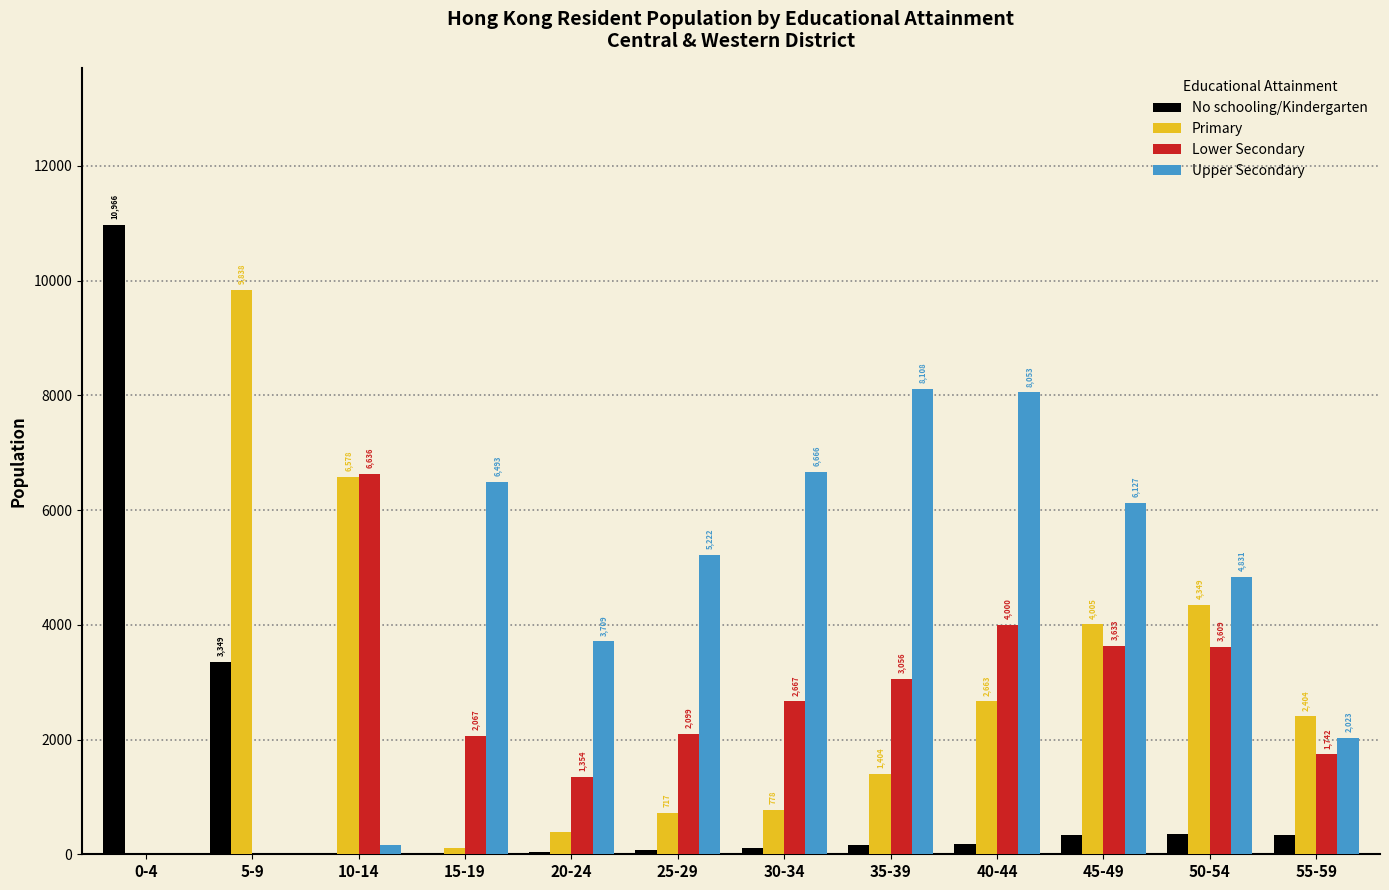

What is the sum of all No schooling/Kindergarten values?

15923